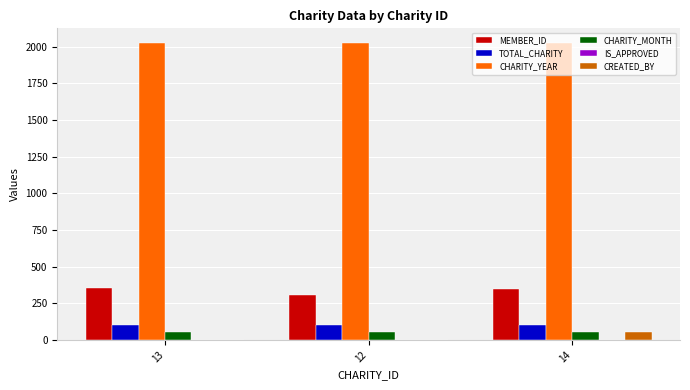

What is the spread (max minus min) of values at 13?

2023